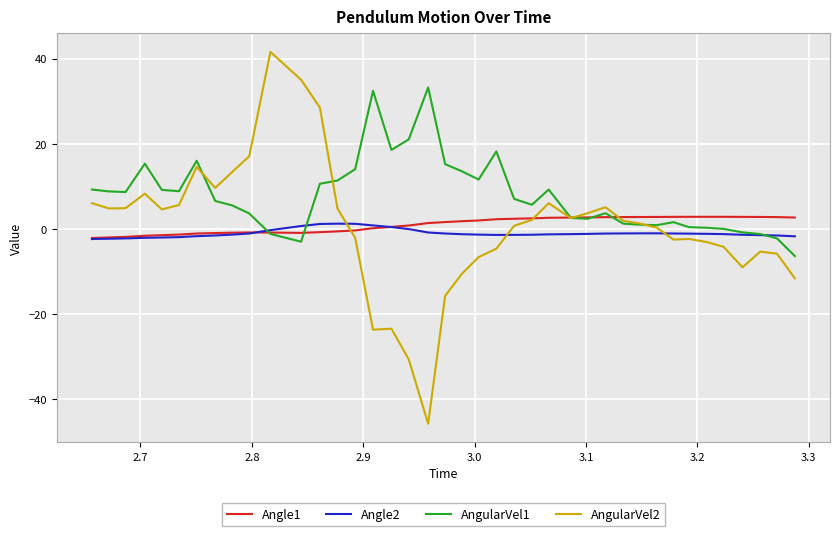

Which series has the largest total across all categories?

AngularVel1